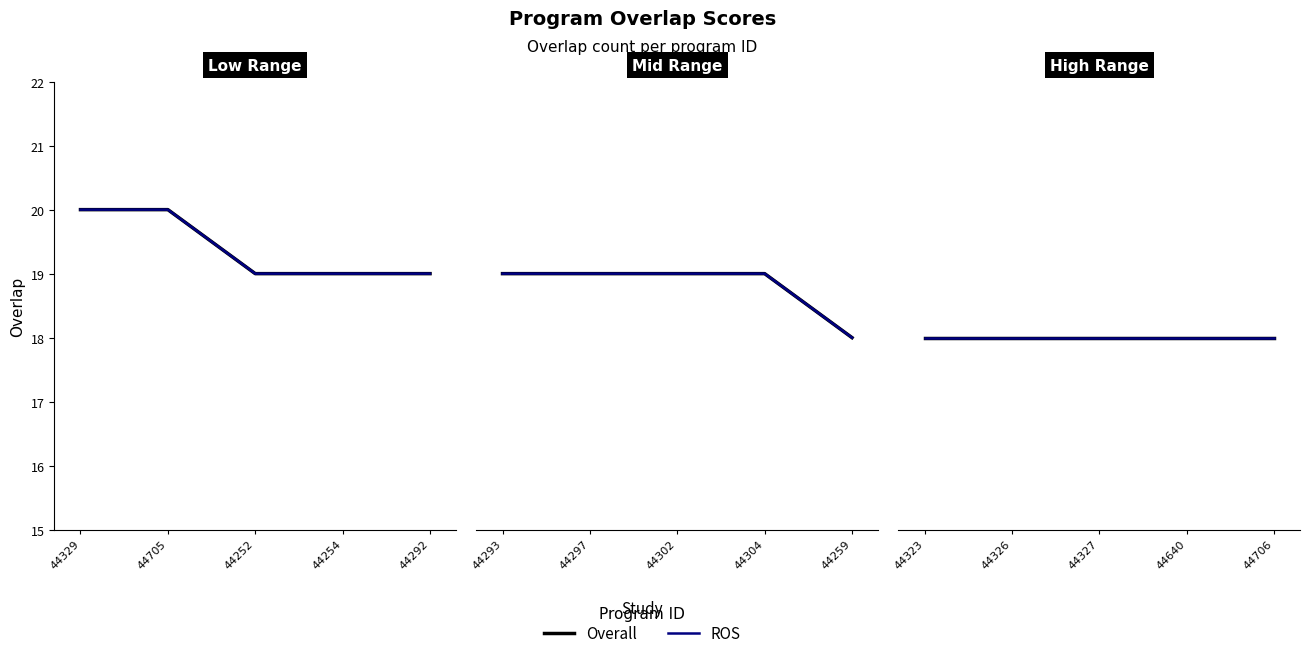

What is the label of the 12th point from the left?

44326